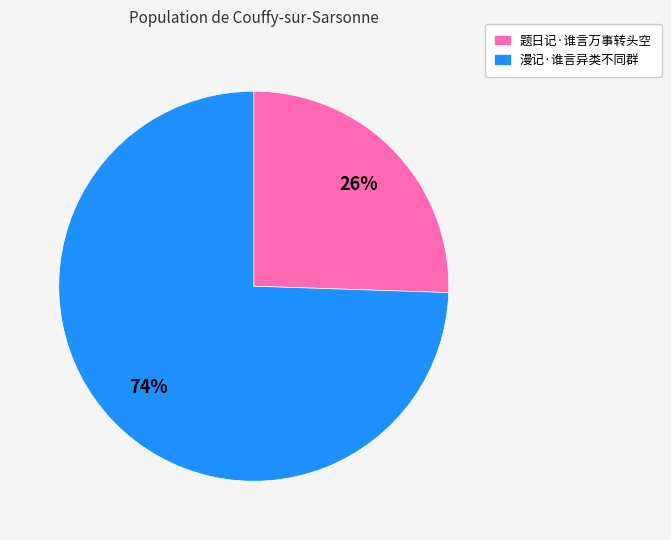

What is the smallest slice in the pie chart?

题日记·谁言万事转头空